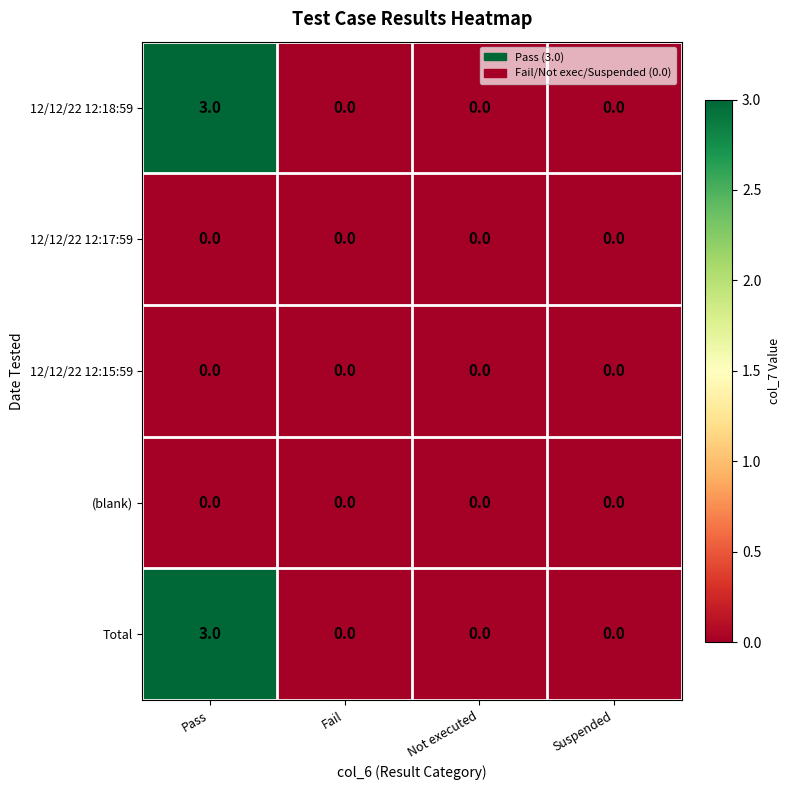

Reading left to right, extract all data points from this chart.

12/12/22 12:18:59: Pass=3	Fail=0	Not executed=0	Suspended=0
12/12/22 12:17:59: Pass=0	Fail=0	Not executed=0	Suspended=0
12/12/22 12:15:59: Pass=0	Fail=0	Not executed=0	Suspended=0
(blank): Pass=0	Fail=0	Not executed=0	Suspended=0
Total: Pass=3	Fail=0	Not executed=0	Suspended=0